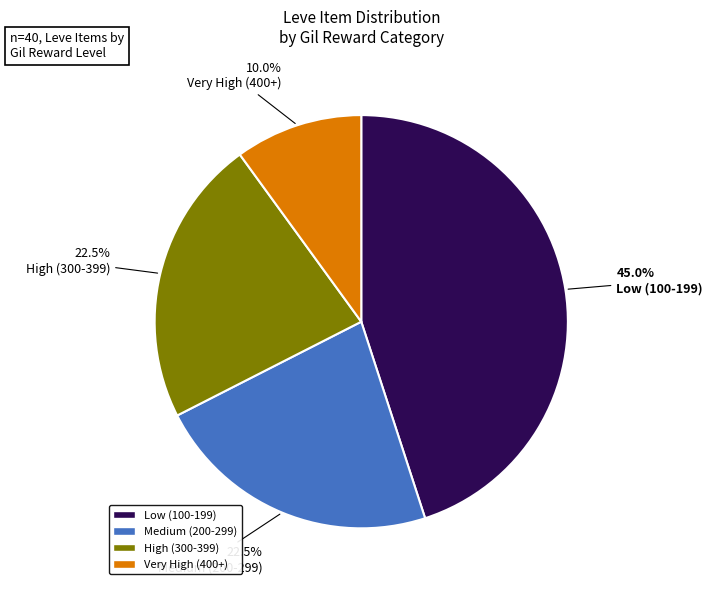

Is there any slice that represents more than half of the pie?

No